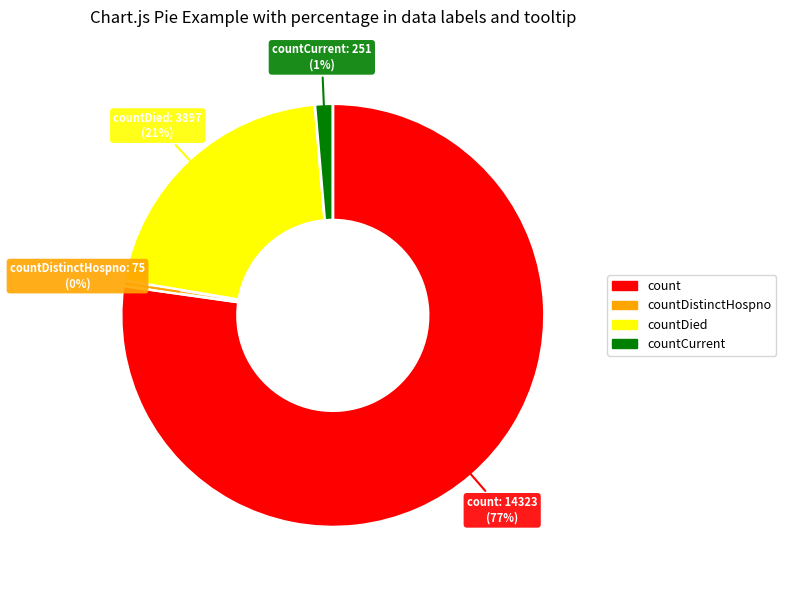

True or false: countDistinctHospno accounts for 0% of the total.

True